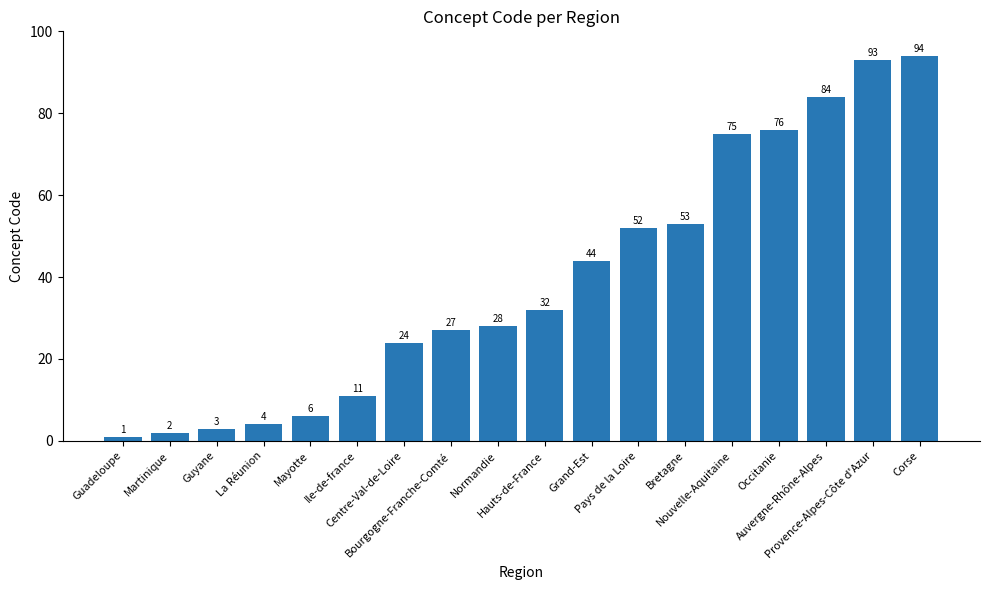

What is the value of the 18th bar from the left?

94